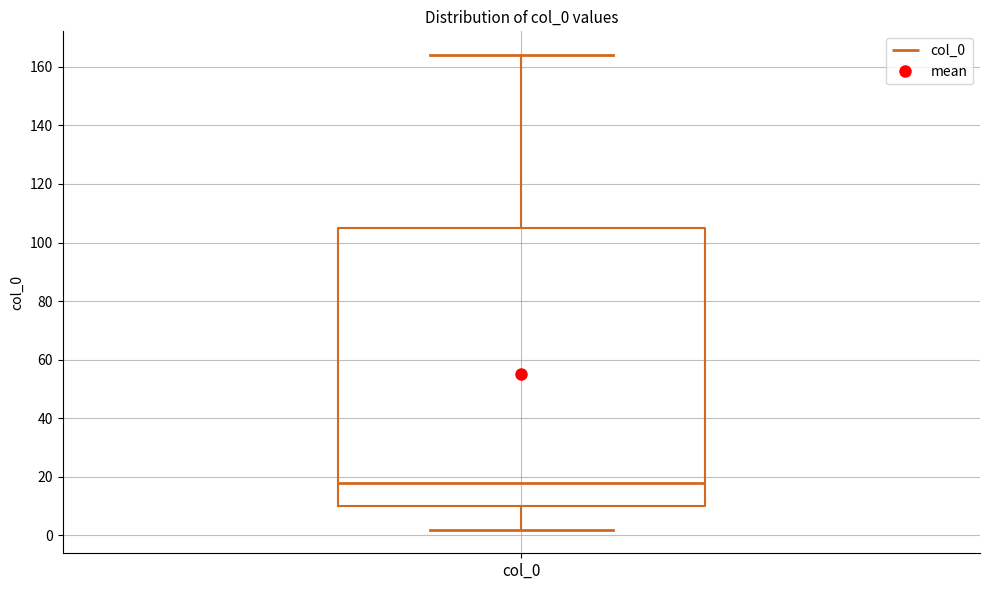

Read this box plot against the y-axis: the position of the median line, the range covered by the box, and the ends of both whiskers. The values are not printed on the chart, so give them approximately, as read against the axis.

median 18, box 10 to 106, whiskers 2 to 164